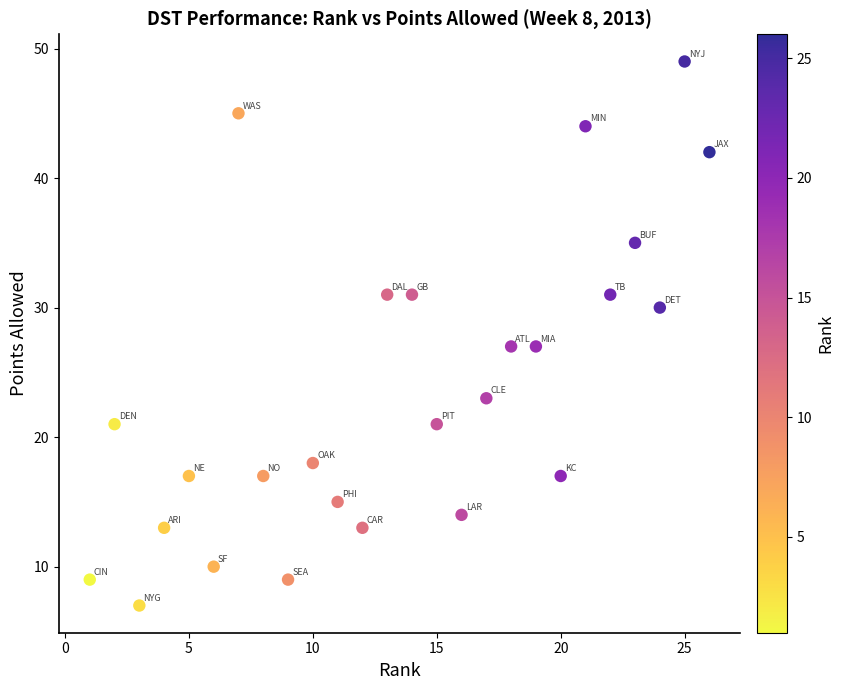

What is the range of X values (max minus min)?

25